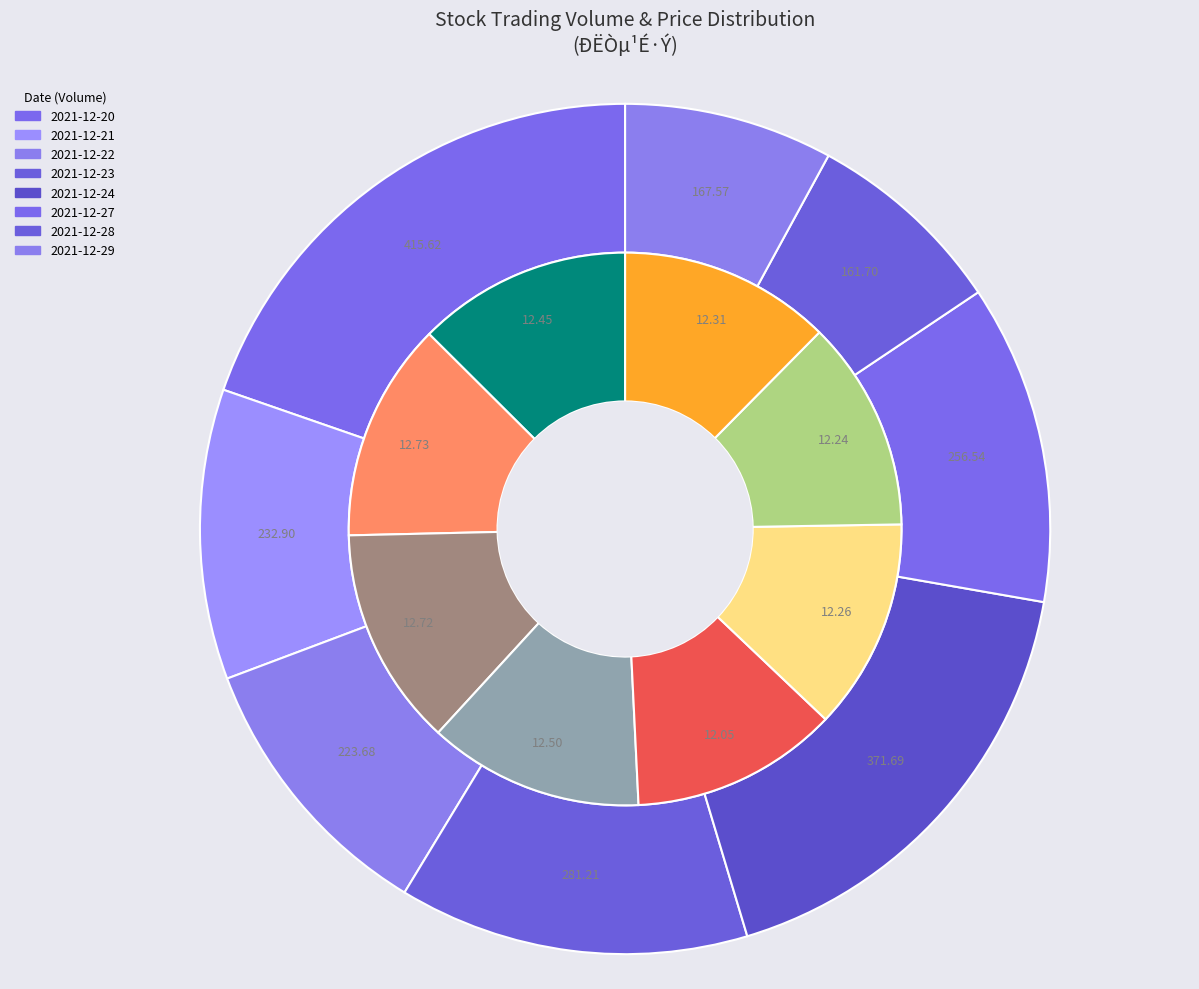

What is the change in value from 2021-12-23 to 2021-12-28?

-11950865